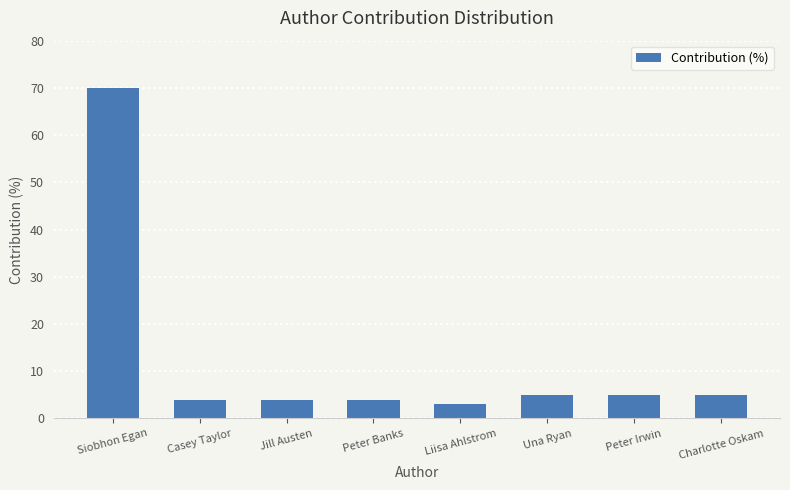

Is it true that the value at Siobhon Egan is 70?

True